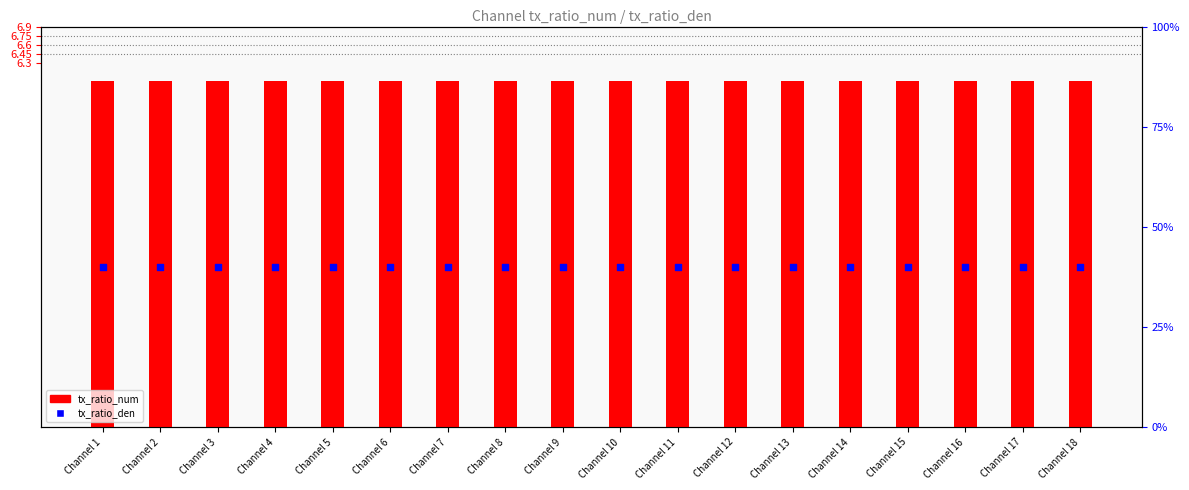

Which series reaches the minimum Y coordinate?

tx_ratio_num